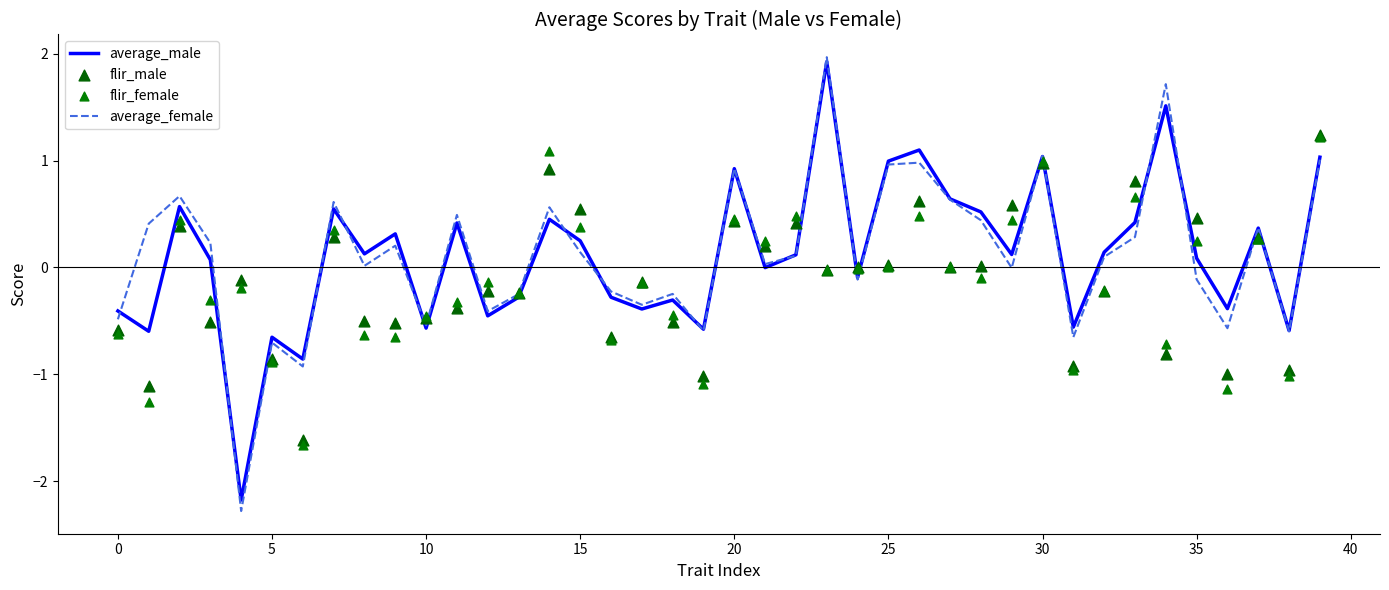

What is the total value across all series at 32?

-0.2